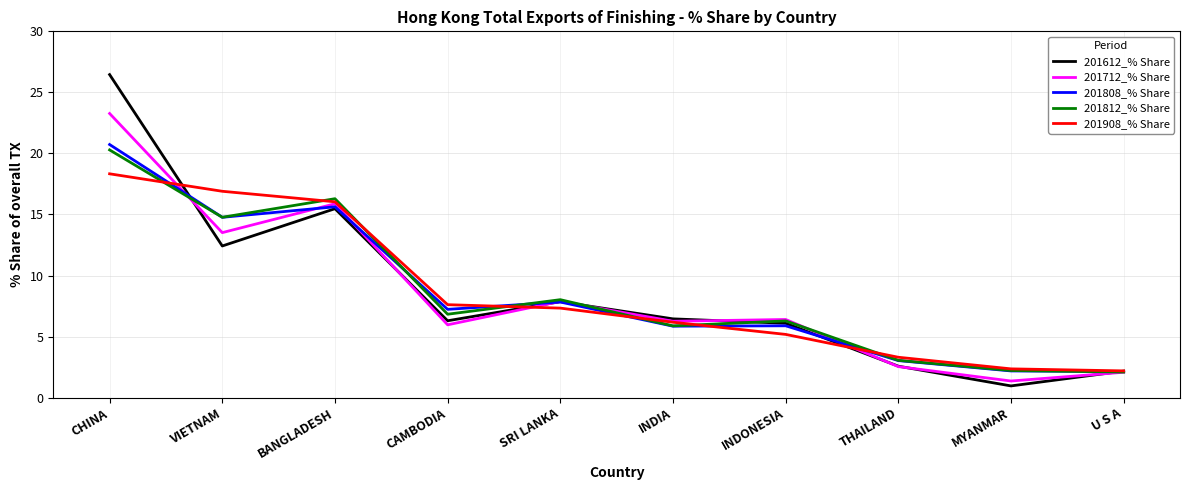

What are all the series names shown in the legend?

201612_% Share, 201712_% Share, 201808_% Share, 201812_% Share, 201908_% Share